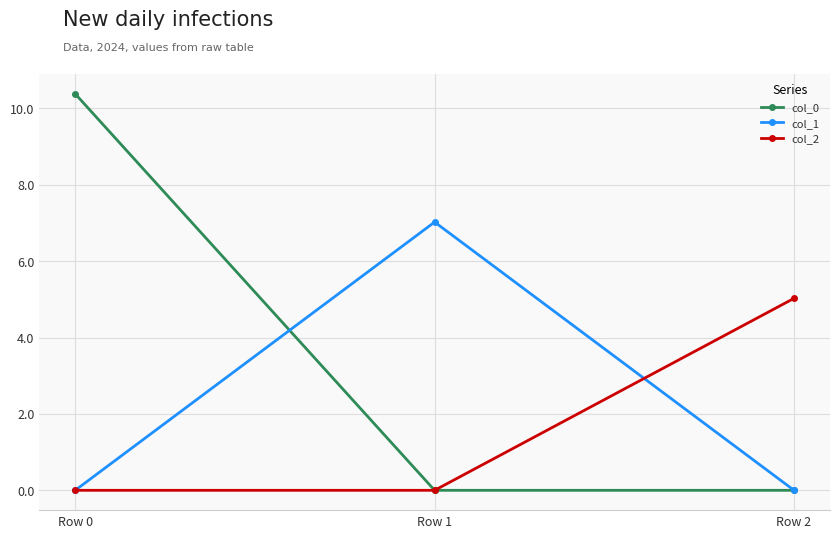

Reading right to left, transcribe all the data shown in this chart.

col_0: Row 2=0.0	Row 1=0.0	Row 0=10.4
col_1: Row 2=0.0	Row 1=7.0	Row 0=0.0
col_2: Row 2=5.0	Row 1=0.0	Row 0=0.0